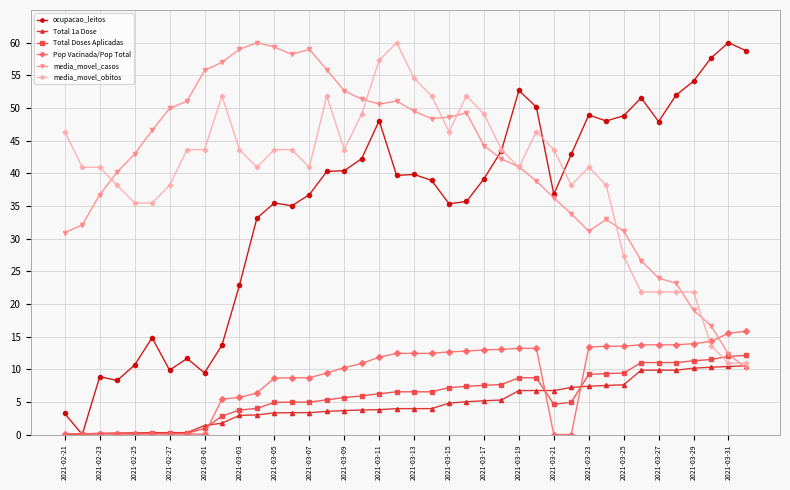

How many intersections are there between media_movel_casos and Total 1a Dose?

1